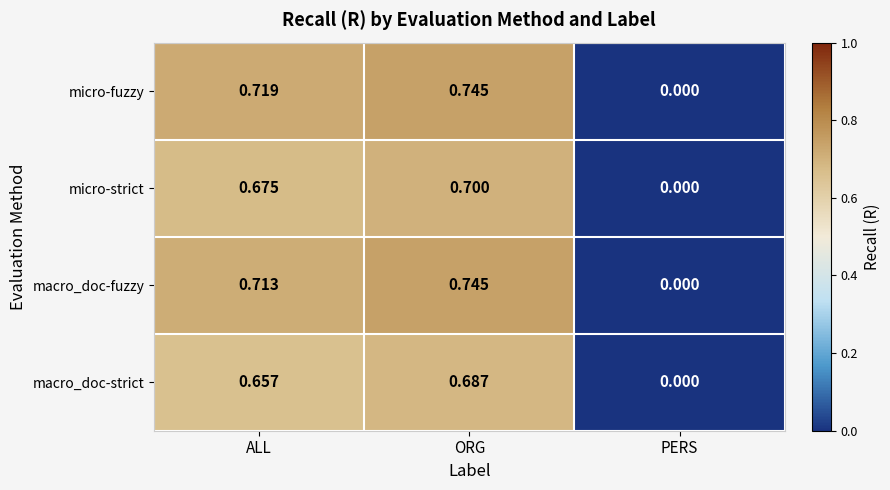

List the labels in order of micro-strict value, largest first.

ORG, ALL, PERS